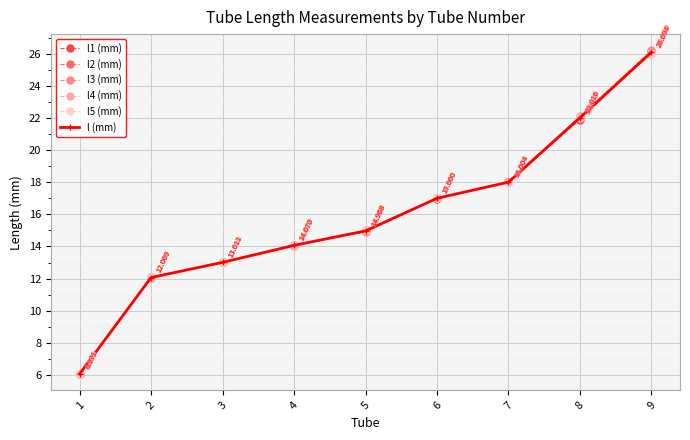

After their last crossing, which series has the higher values: l5 (mm) or l (mm)?

l (mm)